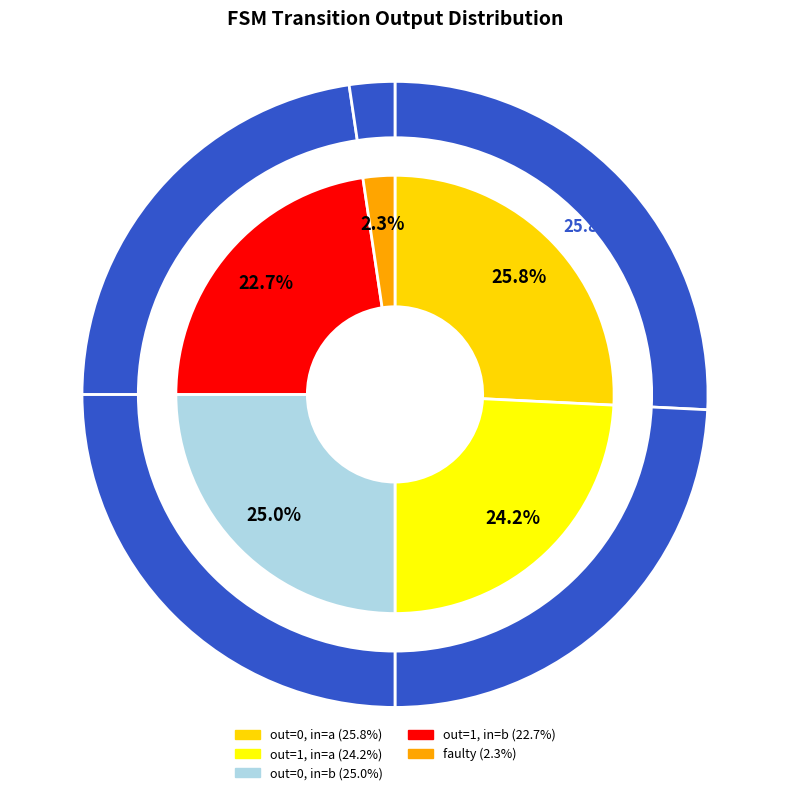

Which slice is the smallest?

faulty_transition